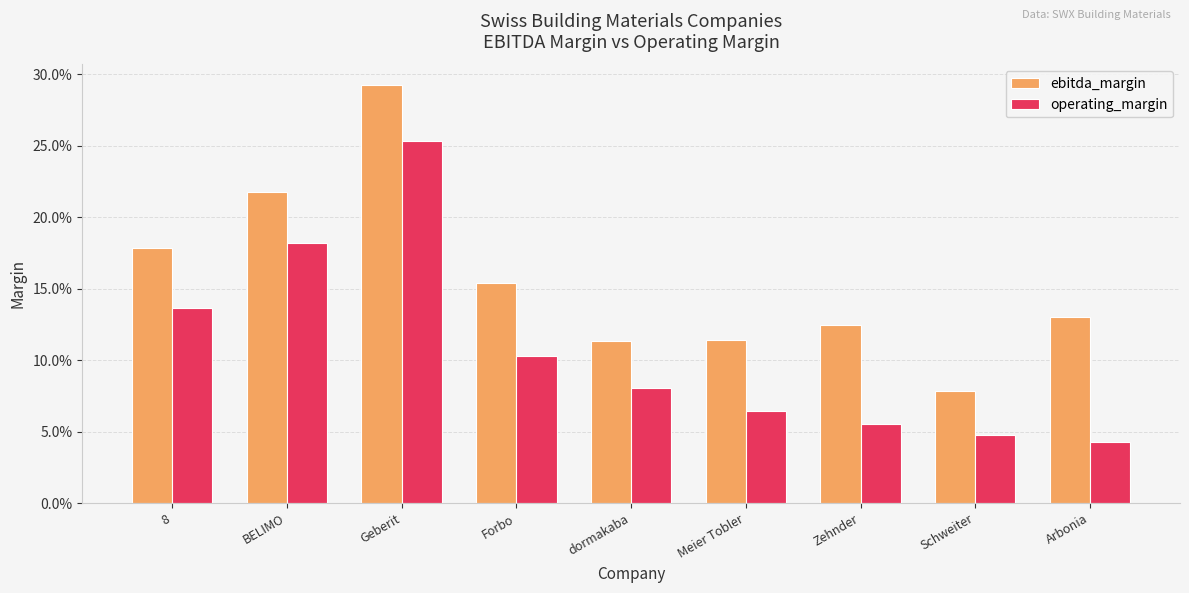

Does the chart contain any negative values?

No